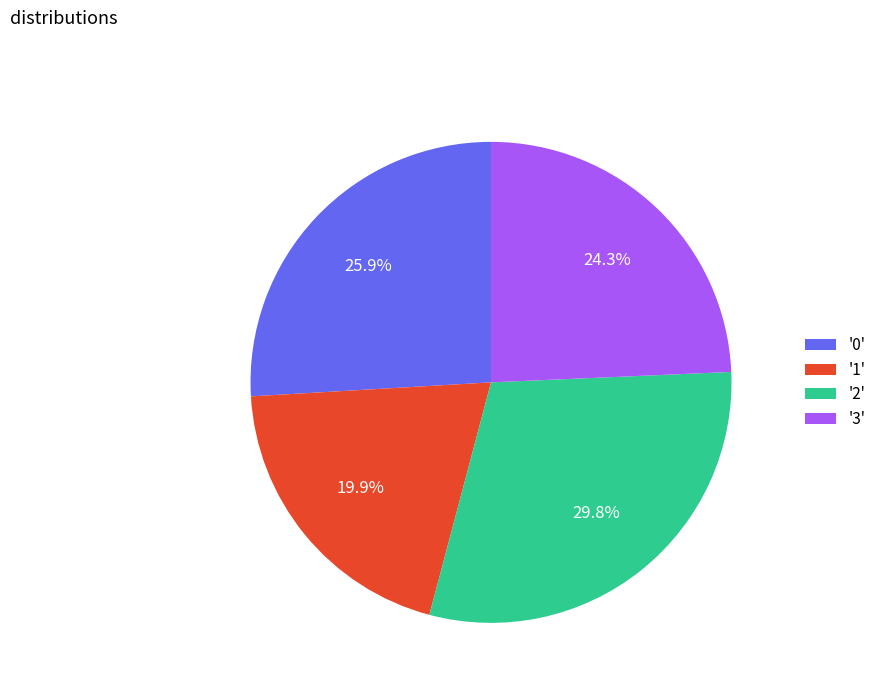

Rank the categories by value from lowest to highest.

'1', '3', '0', '2'